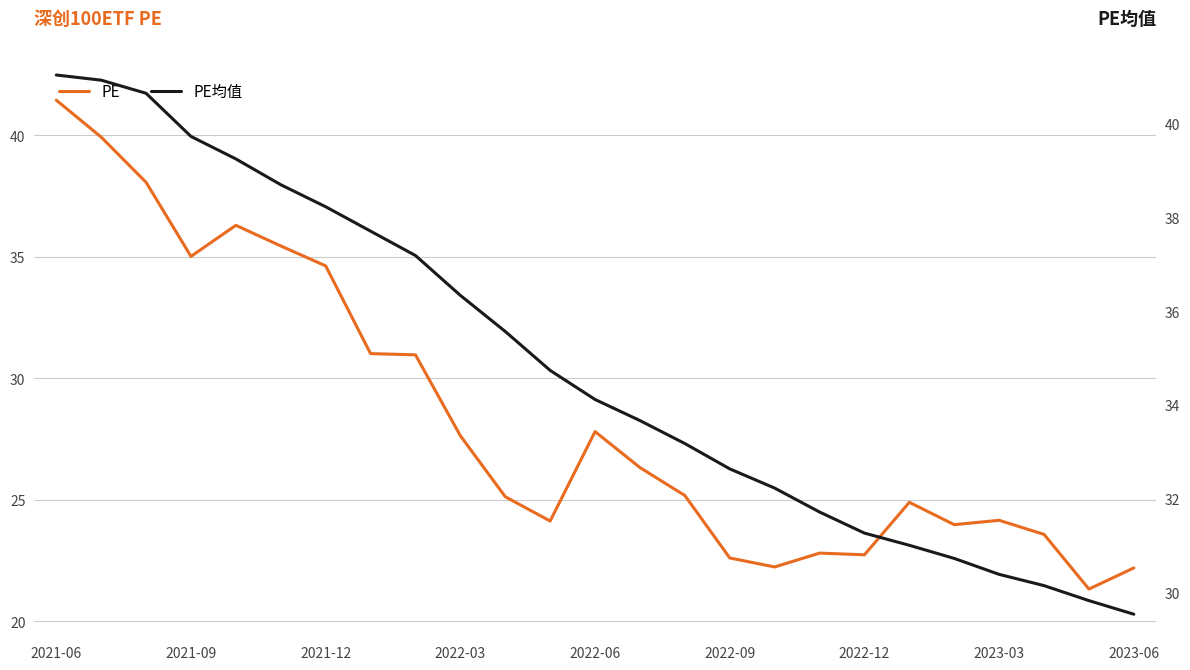

What is the value of the PE均值 point at the 22nd from the left?

30.4